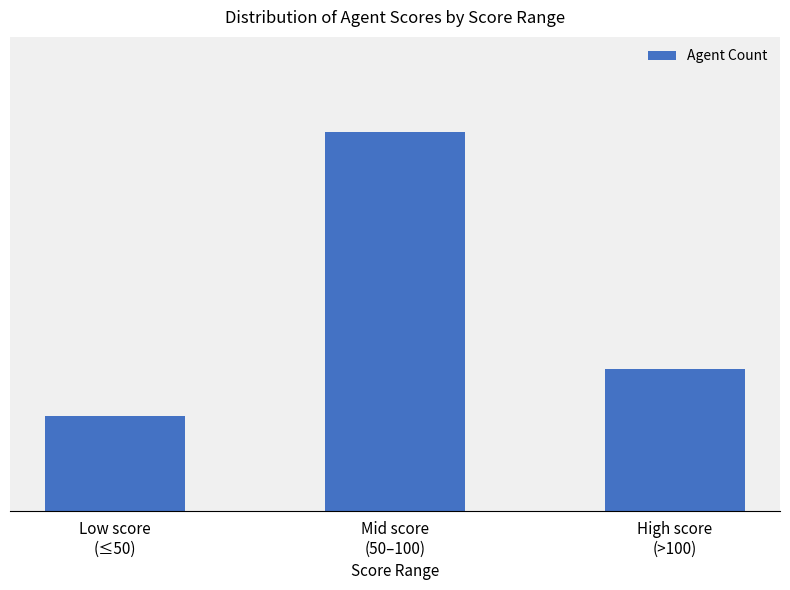

What is the difference between the values at High score
(>100) and Low score
(≤50)?

3